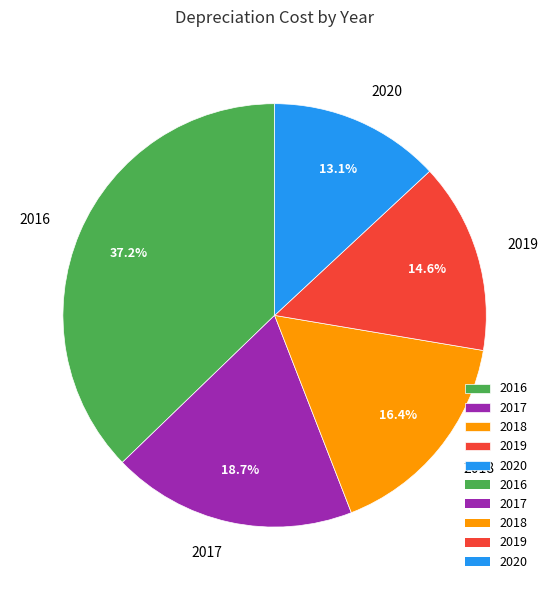

Is it true that 2019 is 15% of the pie?

True